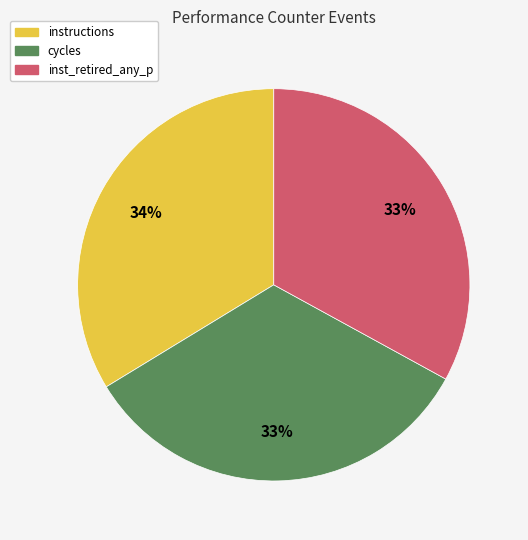

To the nearest percent, what is the difference between the largest and smallest slice percentages?

1%